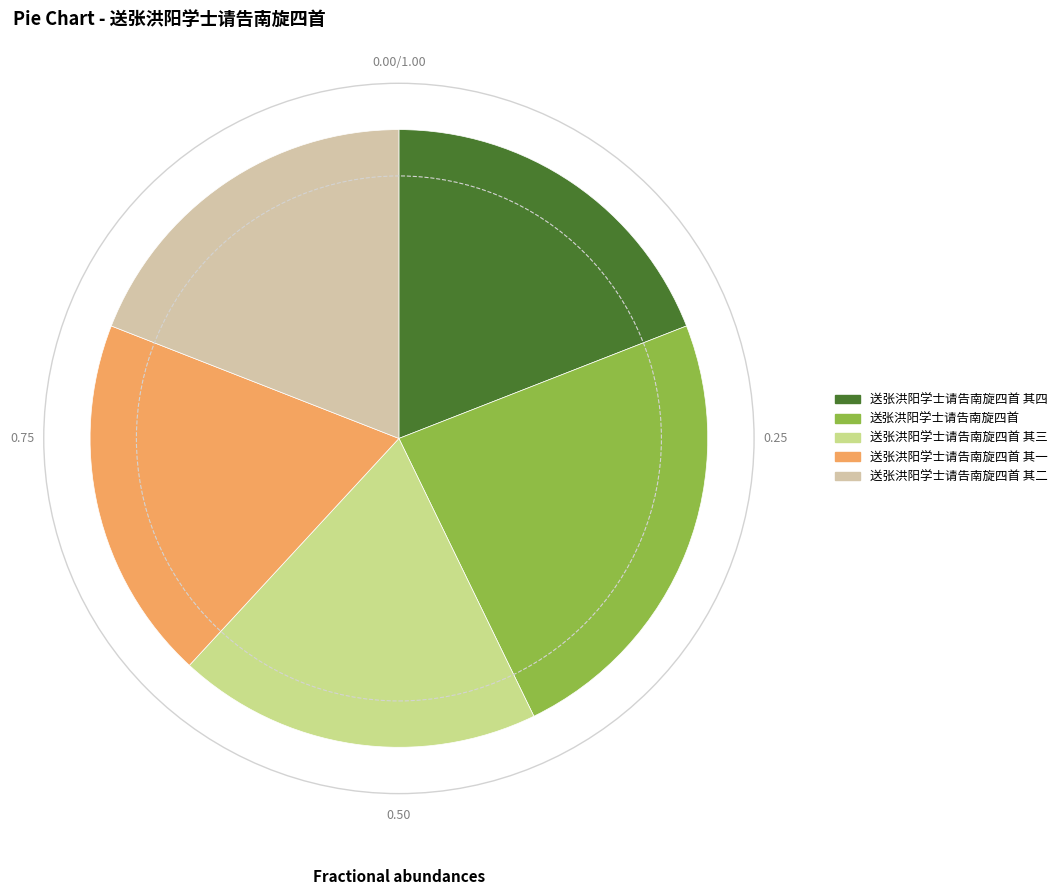

Does 送张洪阳学士请告南旋四首 其二 account for over 50% of the chart?

No